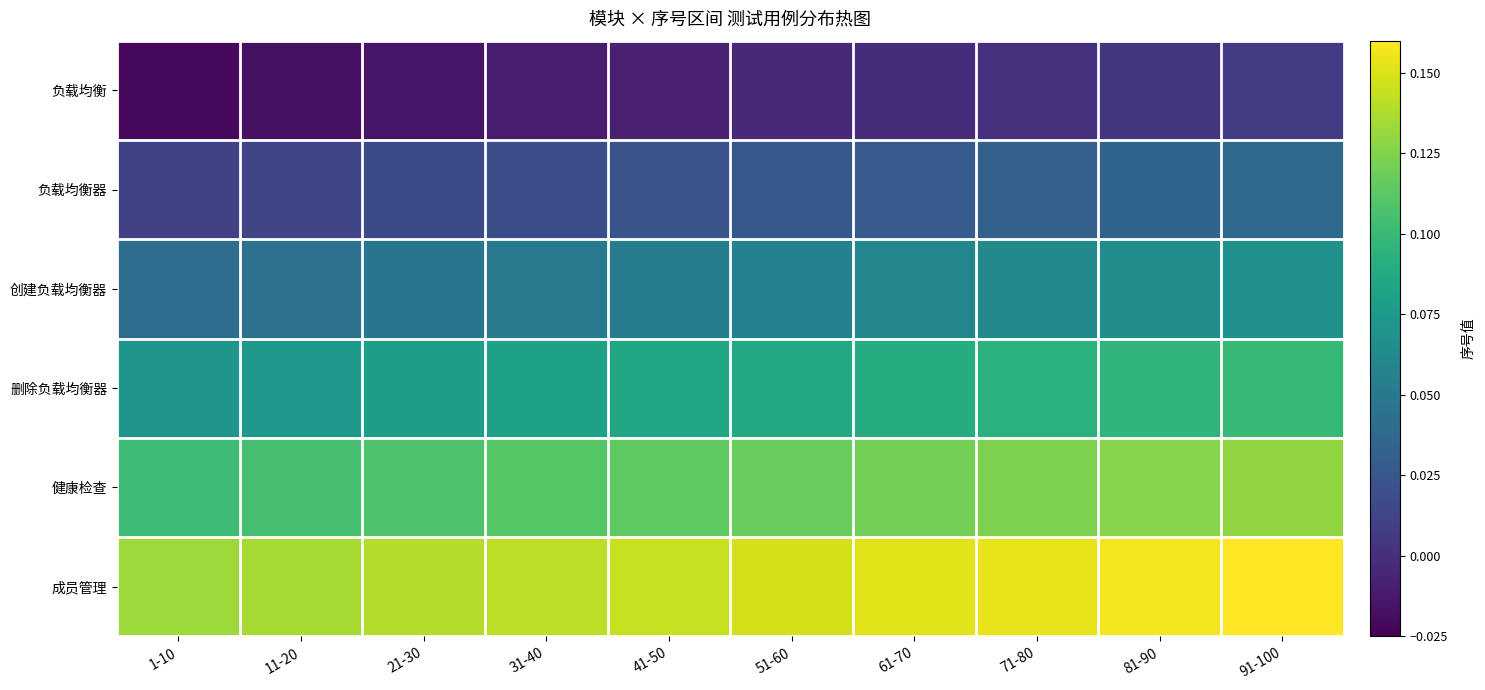

Which series has the largest total across all categories?

成员管理